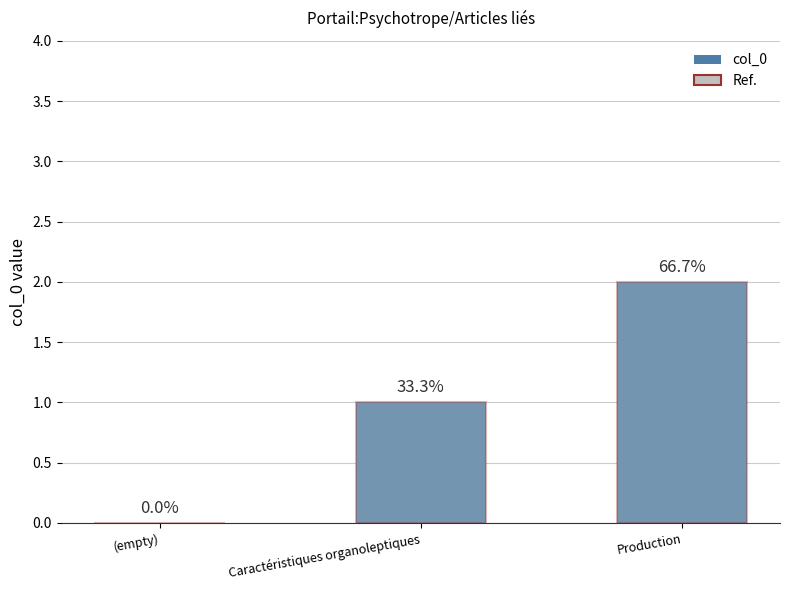

List the series in order of their peak value, highest first.

col_0, Ref.